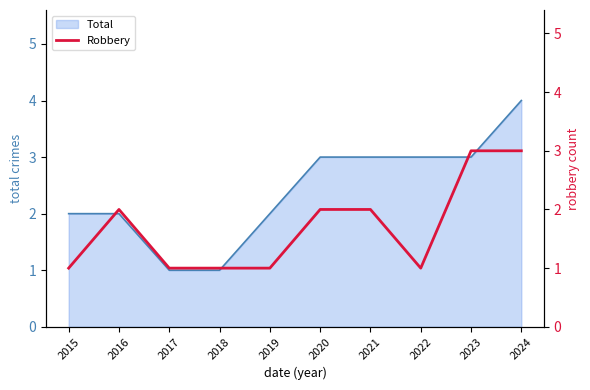

Which category has the highest value in the Total series?

2024